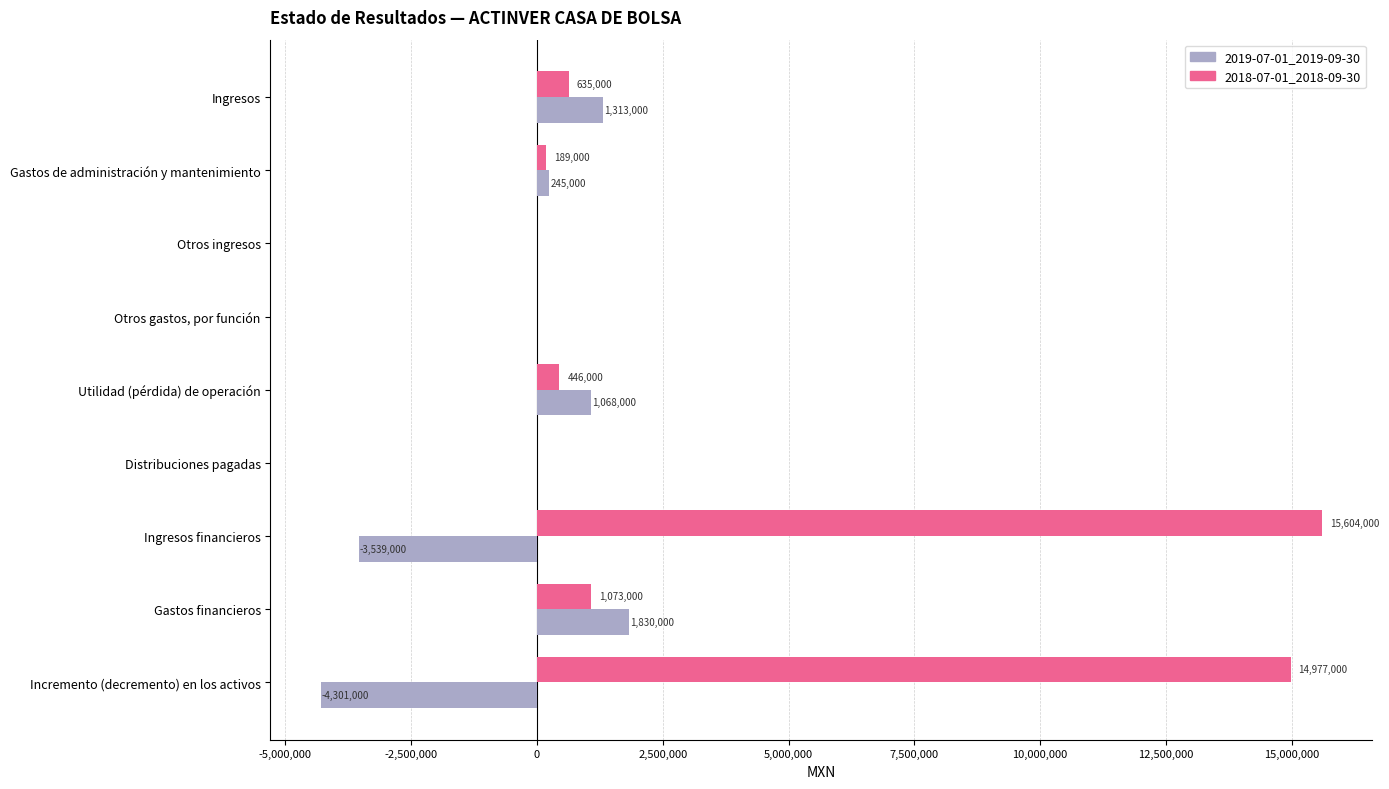

What is the sum of the 2018-07-01_2018-09-30 values at Distribuciones pagadas and Gastos de administración y mantenimiento?

189000